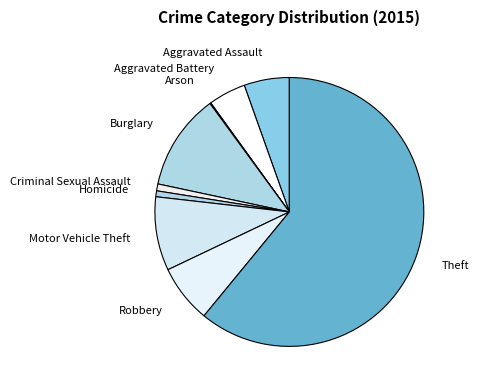

Do Burglary and Aggravated Battery together represent more than half of the pie?

No